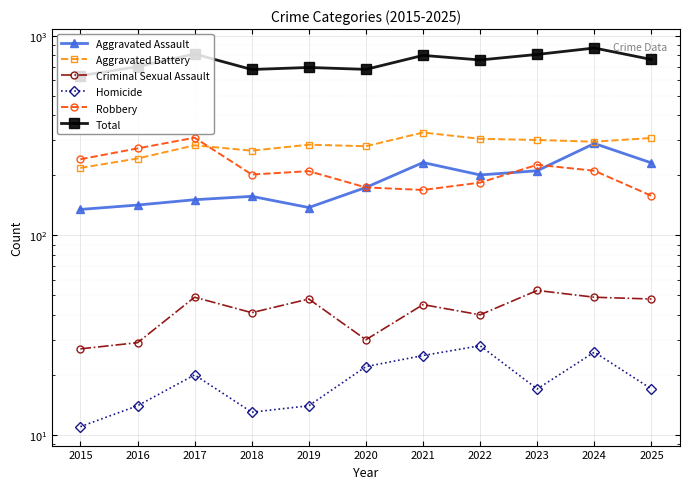

Reading right to left, what are all the values shown in this chart?

Aggravated Assault: 2025=231	2024=289	2023=211	2022=201	2021=232	2020=174	2019=138	2018=157	2017=151	2016=142	2015=135
Aggravated Battery: 2025=308	2024=295	2023=301	2022=305	2021=328	2020=280	2019=285	2018=266	2017=283	2016=243	2015=218
Criminal Sexual Assault: 2025=48	2024=49	2023=53	2022=40	2021=45	2020=30	2019=48	2018=41	2017=49	2016=29	2015=27
Homicide: 2025=17	2024=26	2023=17	2022=28	2021=25	2020=22	2019=14	2018=13	2017=20	2016=14	2015=11
Robbery: 2025=158	2024=211	2023=226	2022=184	2021=169	2020=174	2019=210	2018=202	2017=309	2016=273	2015=241
Total: 2025=762	2024=870	2023=808	2022=758	2021=799	2020=680	2019=695	2018=679	2017=812	2016=701	2015=632